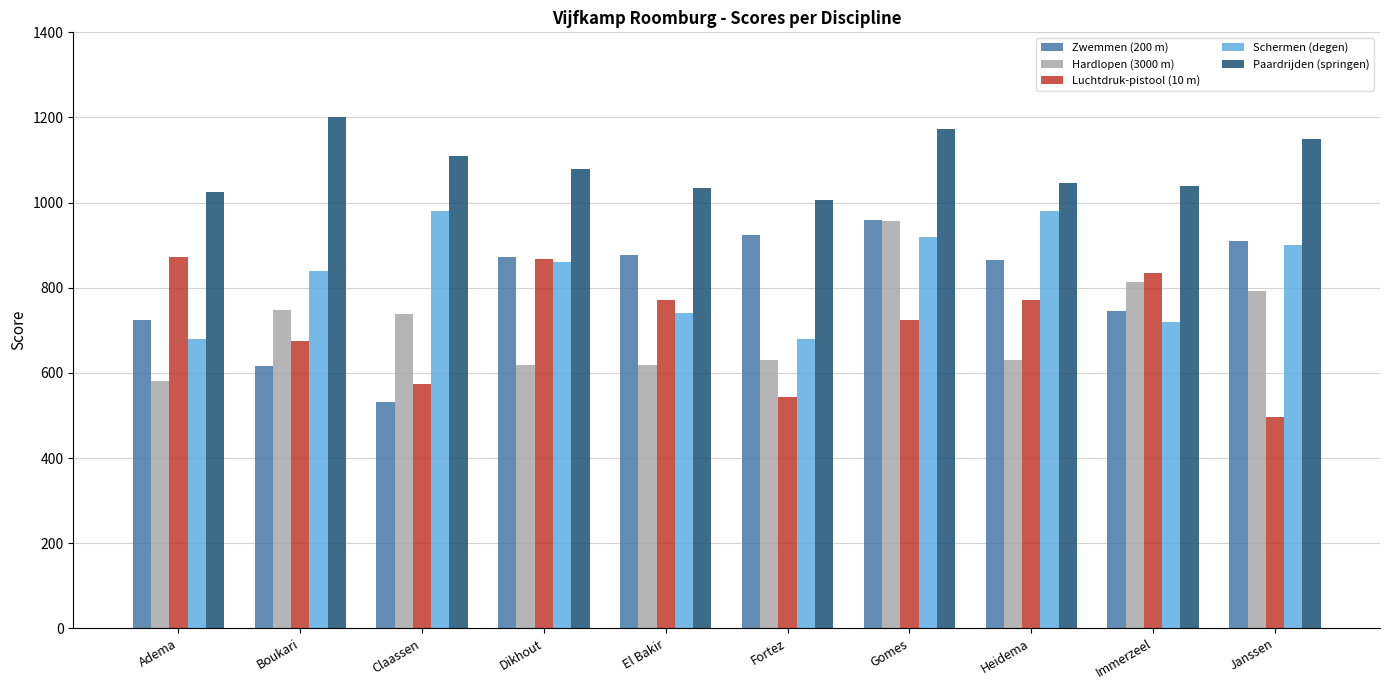

What is the difference between the maximum and minimum values in the Hardlopen (3000 m) series?

376